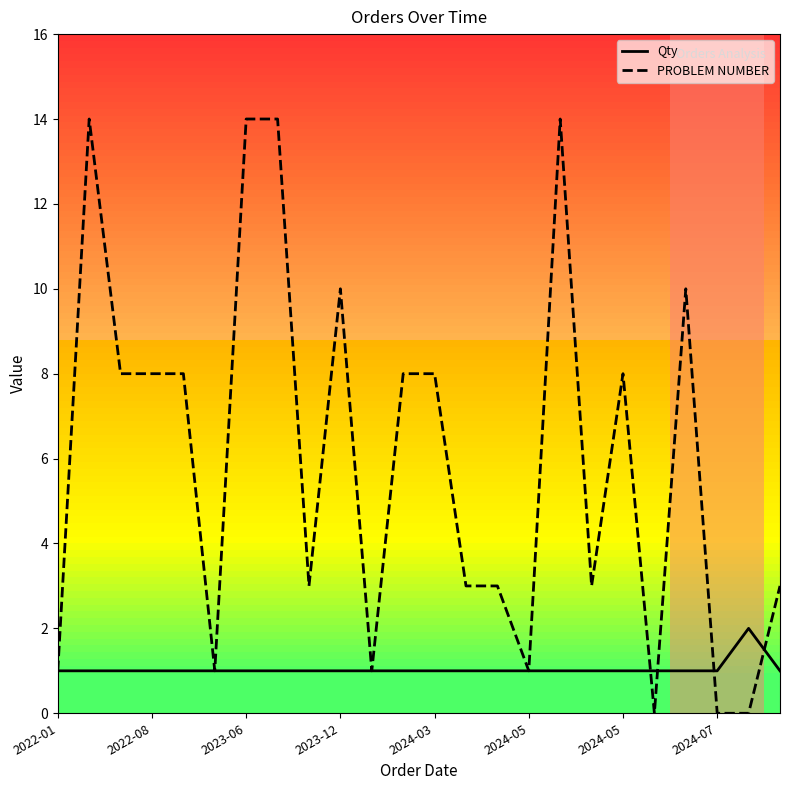

Which series has the largest range (max minus min)?

PROBLEM NUMBER